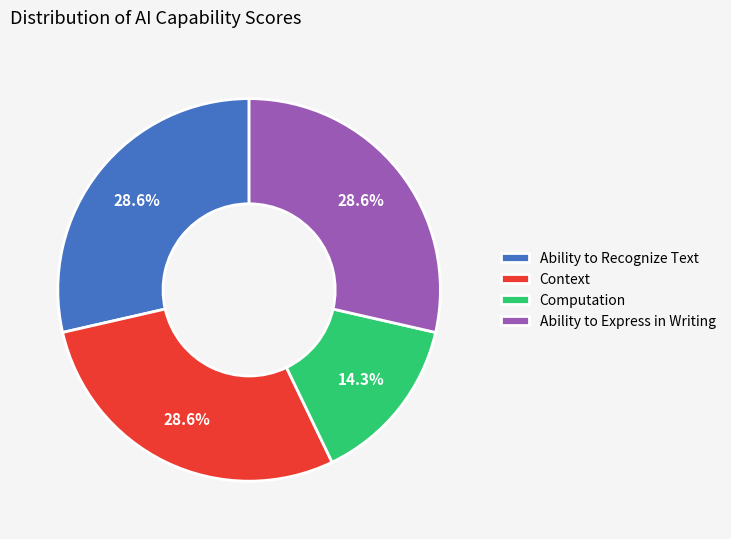

Does any single category account for the majority?

No